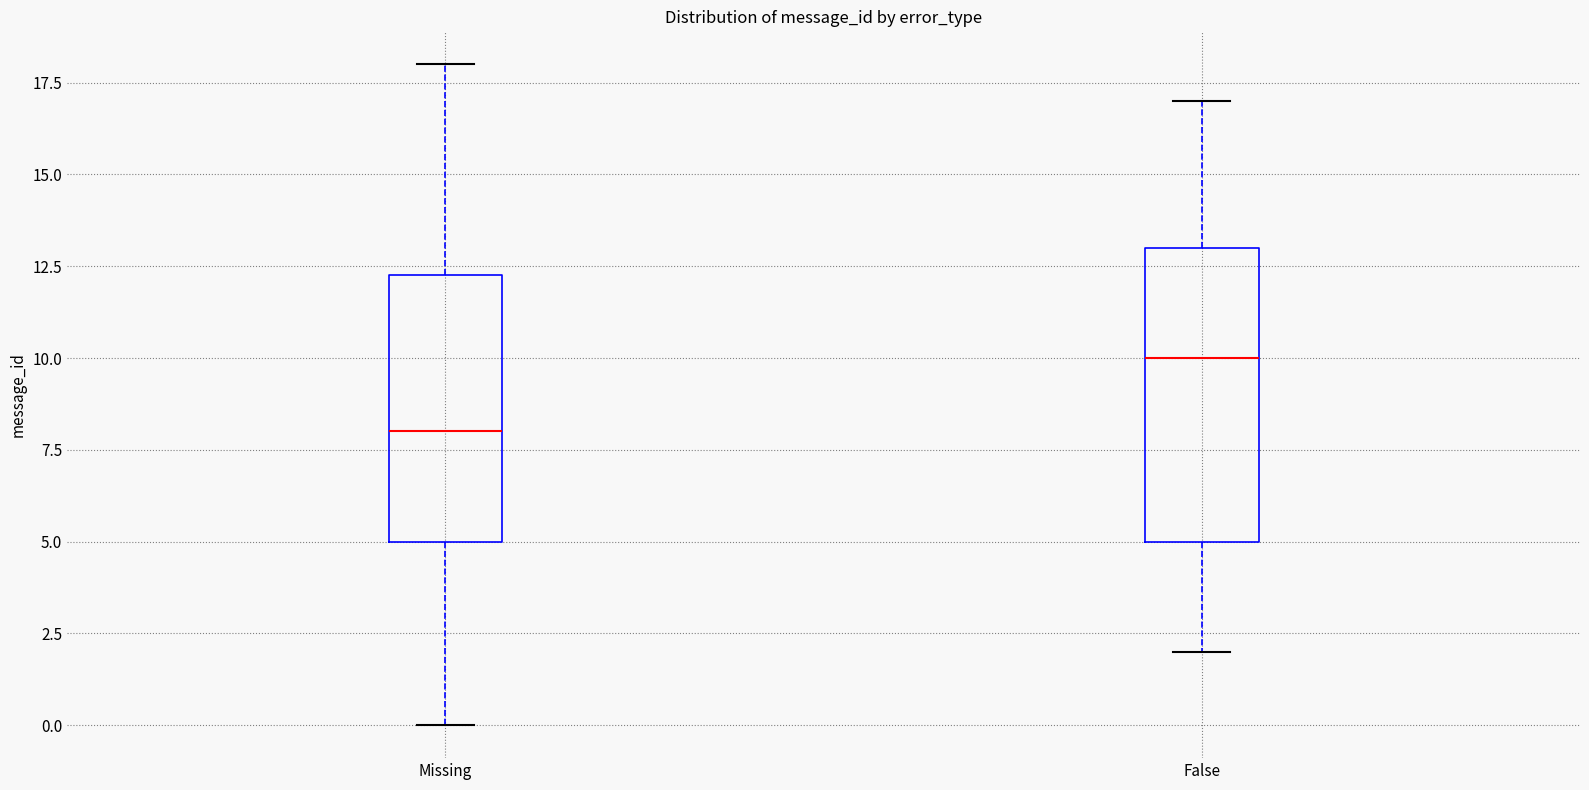

Reading left to right, read every box against the y-axis: the position of its median line, the range the box covers, and the ends of its whiskers. The values are not printed on the chart, so give them approximately, as read against the axis.

Missing: median 8.0, box 5.0 to 12.5, whiskers 0.0 to 18.0
False: median 10.0, box 5.0 to 13.0, whiskers 2.0 to 17.0